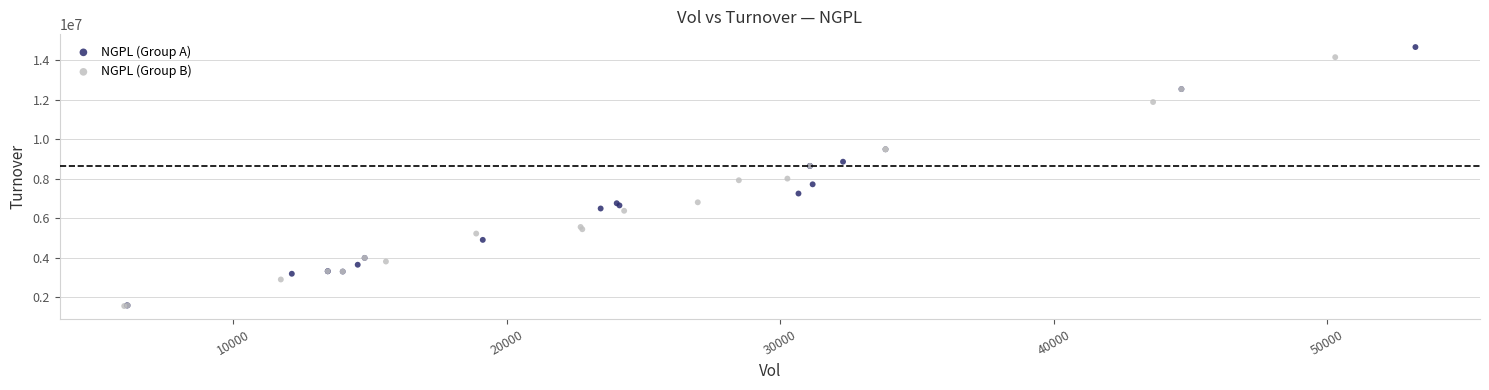

Which series has the widest spread of Y values?

NGPL (Group A)